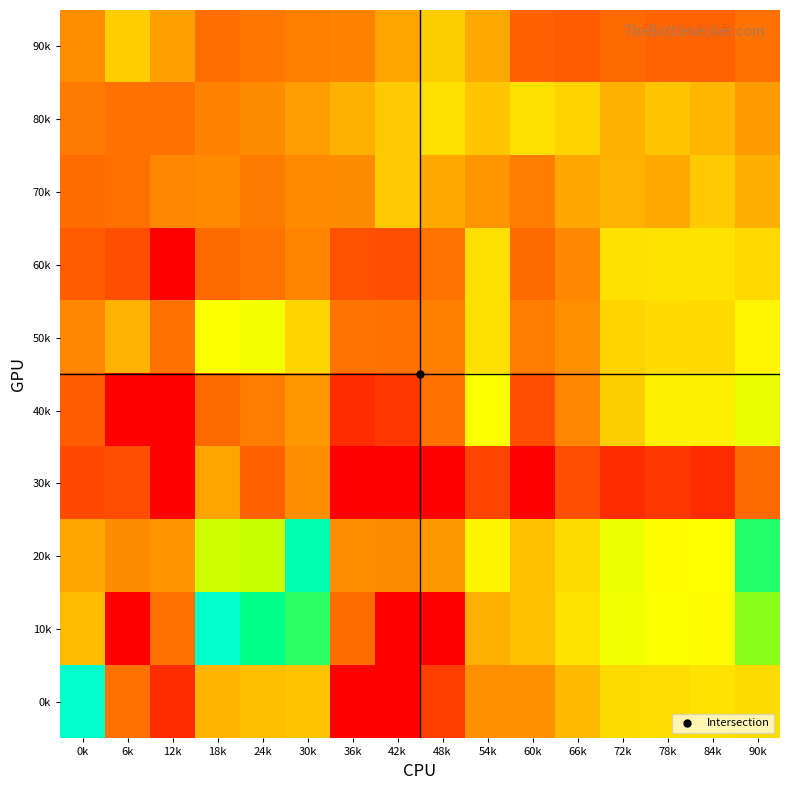

What is the difference between the highest and lowest values at 66k?

221